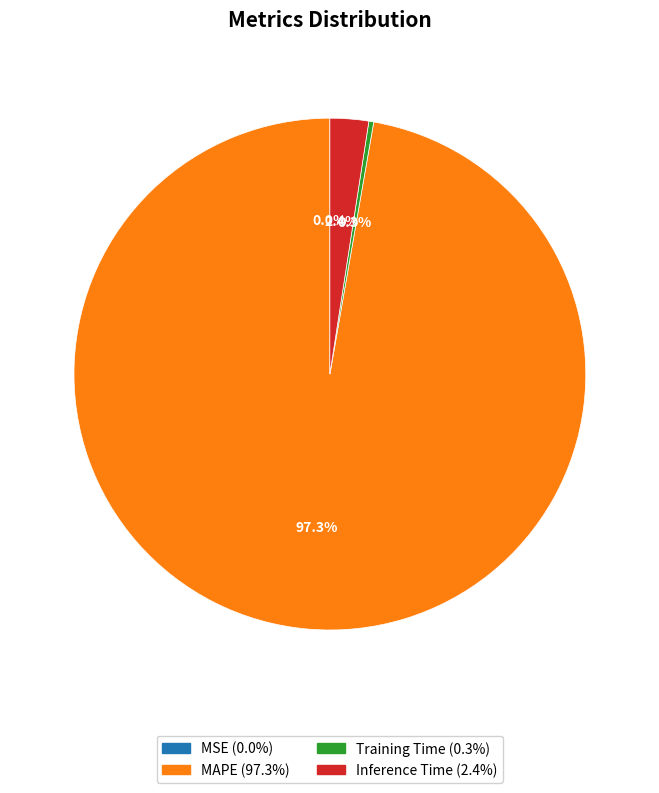

To the nearest percent, what is the difference between the largest and smallest slice percentages?

97%